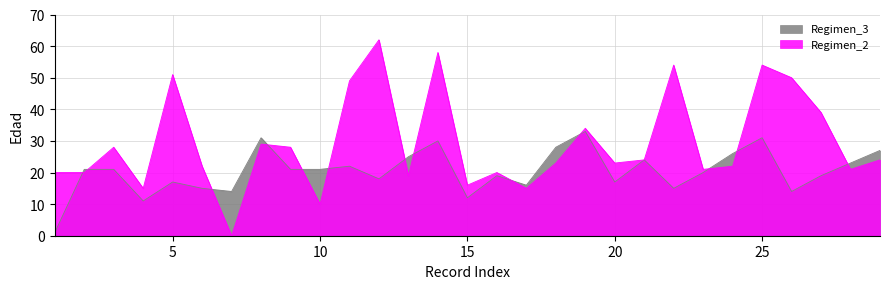

What is the greatest value displayed?

62